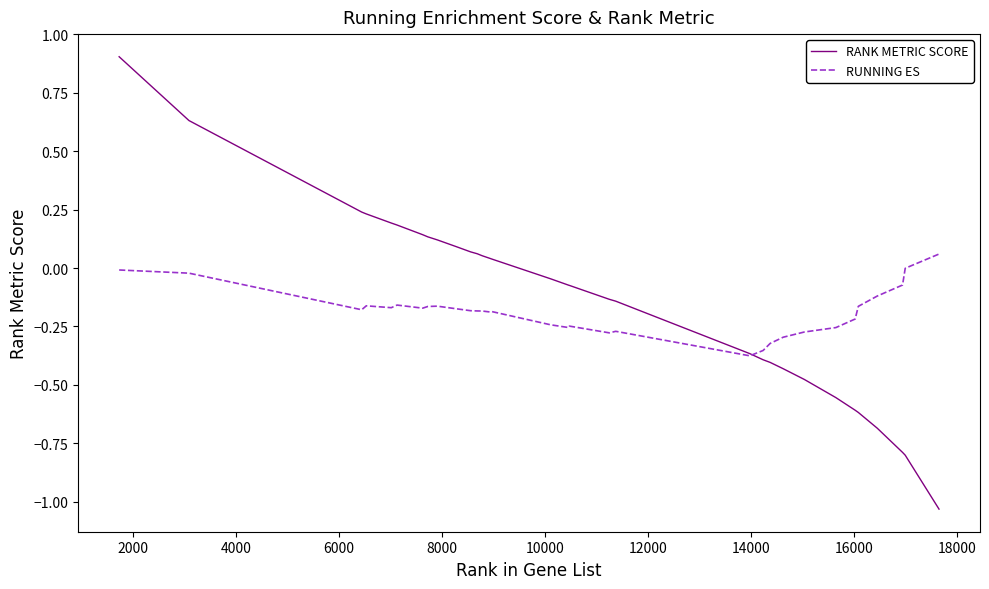

What is the maximum value shown in the chart?

0.9